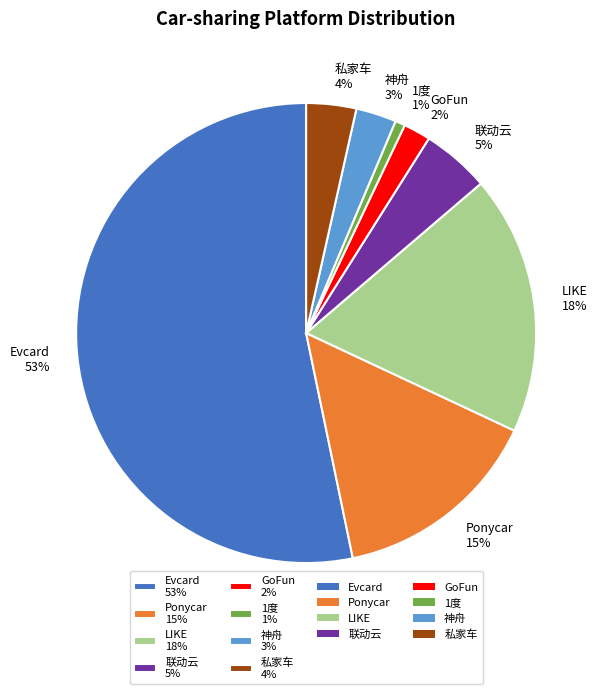

Which has a higher value, 私家车 or GoFun?

私家车